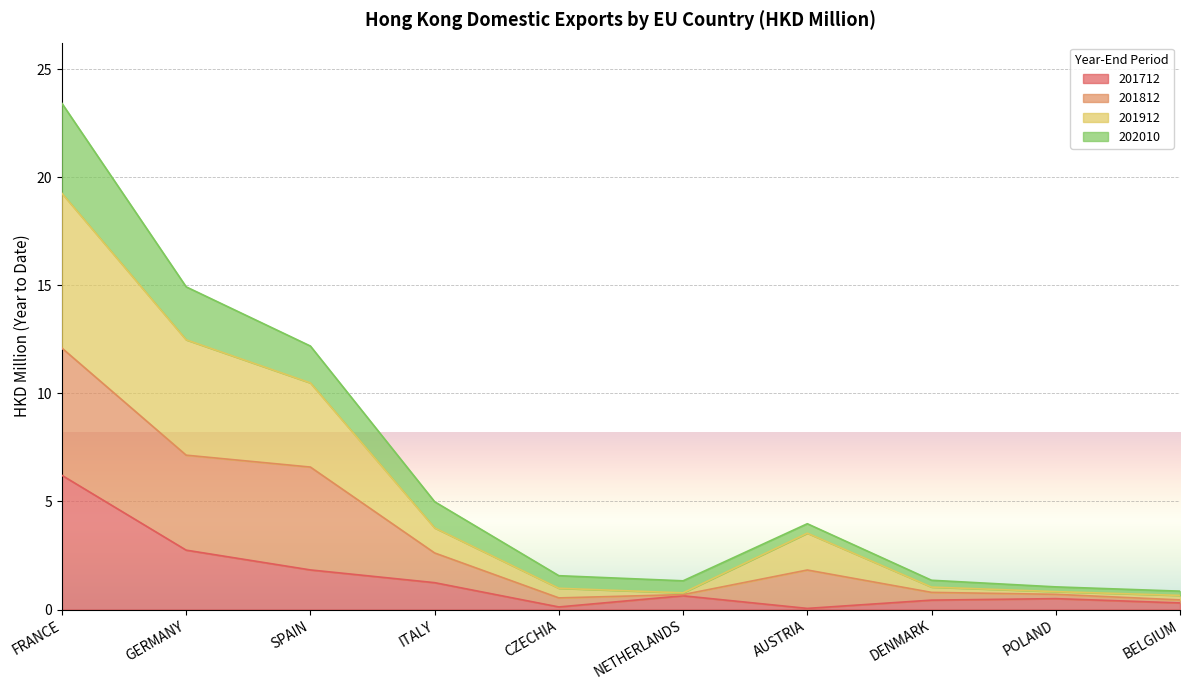

Which series changed the most between FRANCE and CZECHIA?

202010